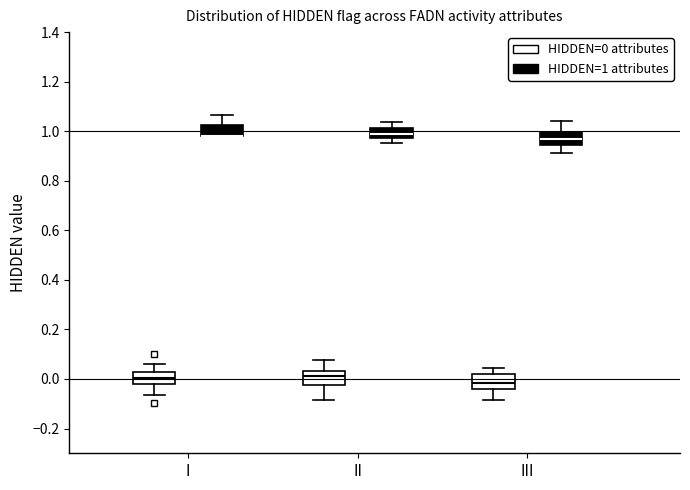

Reading left to right, transcribe this box plot: for each box, give where its median line is, the range the box spans, and where its two whiskers end, as read against the y-axis. The values are not printed on the chart, so give them approximately, as read against the axis.

I (HIDDEN=0 attributes): median 0.00, box -0.02 to 0.02, whiskers -0.06 to 0.06
I (HIDDEN=1 attributes): median 0.98 (drawn on the box's lower edge), box 0.98 to 1.02, whiskers 0.98 to 1.06
II (HIDDEN=0 attributes): median 0.02, box -0.02 to 0.04, whiskers -0.08 to 0.08
II (HIDDEN=1 attributes): median 0.98 (inside the box), box 0.98 to 1.02, whiskers 0.96 to 1.04
III (HIDDEN=0 attributes): median -0.02, box -0.04 to 0.02, whiskers -0.08 to 0.04
III (HIDDEN=1 attributes): median 0.96, box 0.94 to 1.00, whiskers 0.92 to 1.04